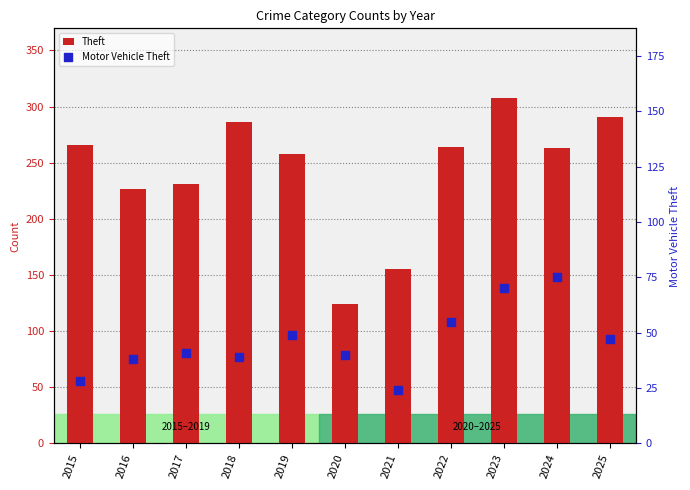

Which series reaches the maximum Y coordinate?

Theft